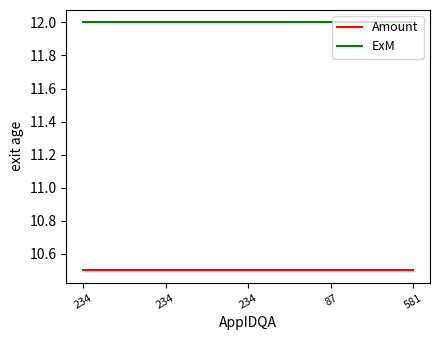

How many lines are shown in the chart?

2